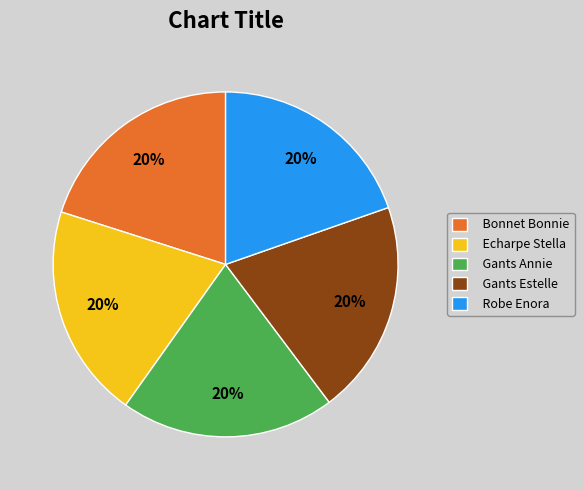

Approximately how many times larger is the value at Gants Annie compared to Gants Estelle?

1.0